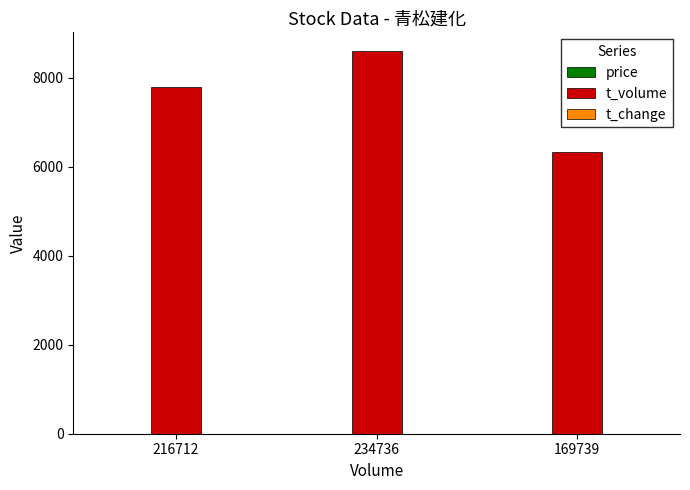

What is the maximum value shown in the chart?

8588.0